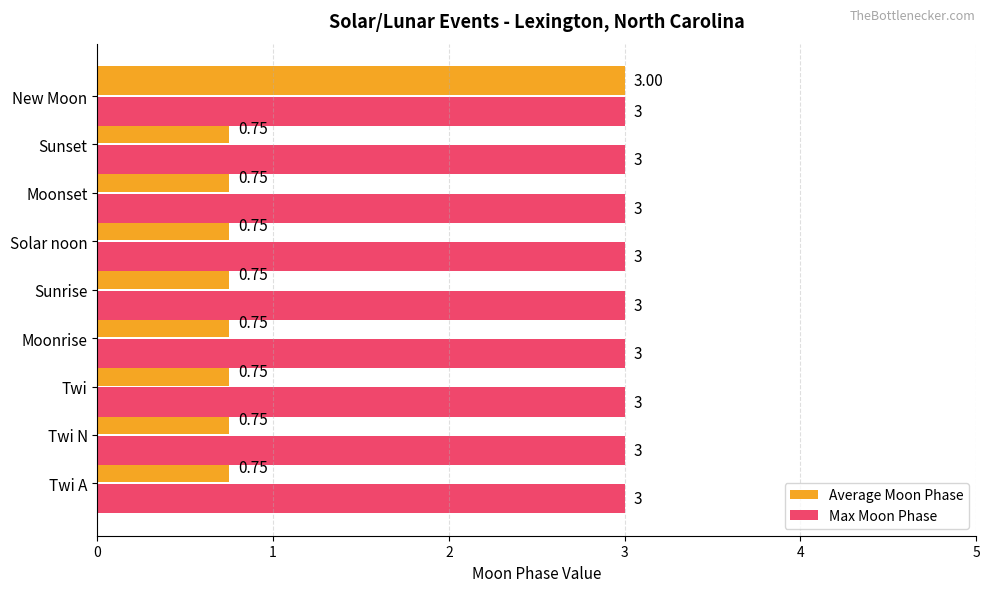

Which series has the widest spread of values?

Average Moon Phase